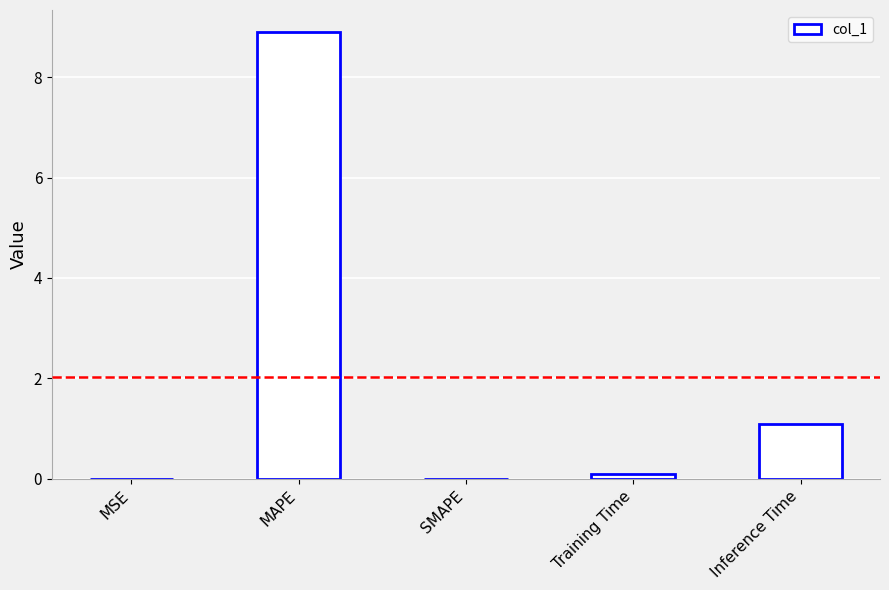

Which has a higher value, SMAPE or MAPE?

MAPE